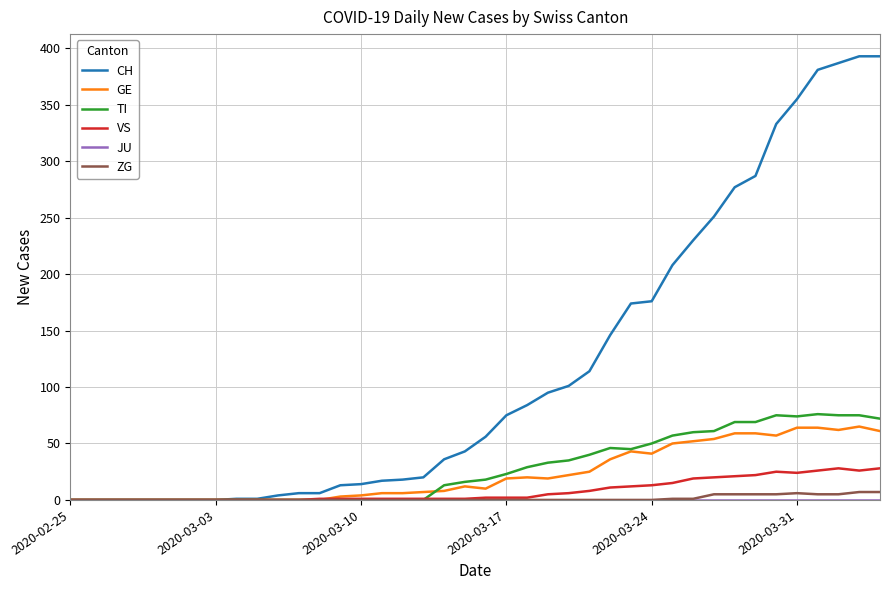

What is the highest value of the TI series?

76